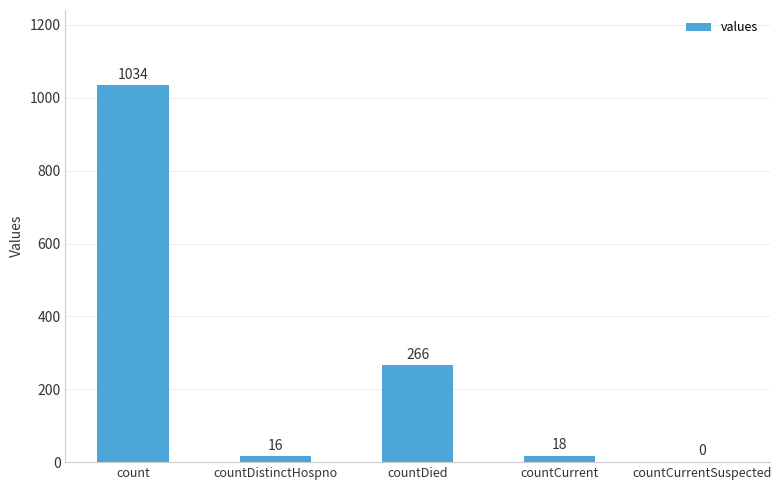

Reading left to right, list all the values displayed in this chart.

1034	16	266	18	0